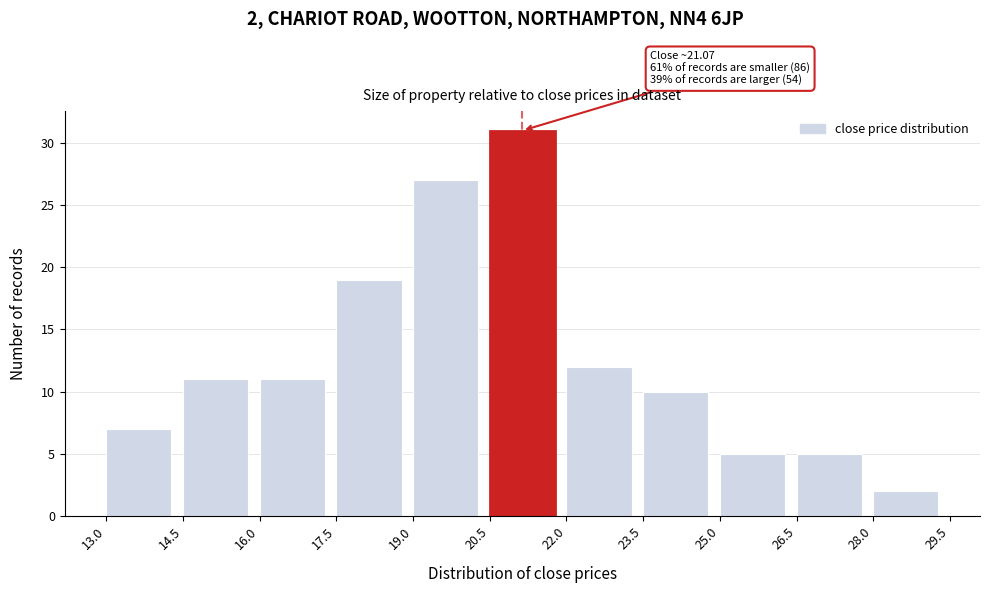

Which range on the x-axis has the tallest bar?

20.5 to 22.0